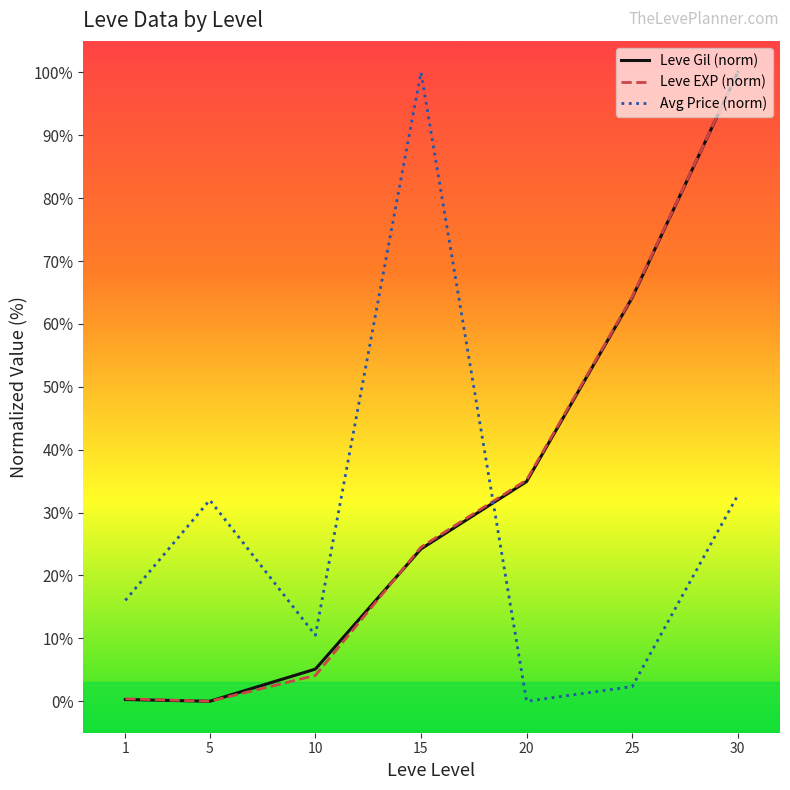

What is the difference between the maximum and minimum values in the Leve EXP (norm) series?

100.0